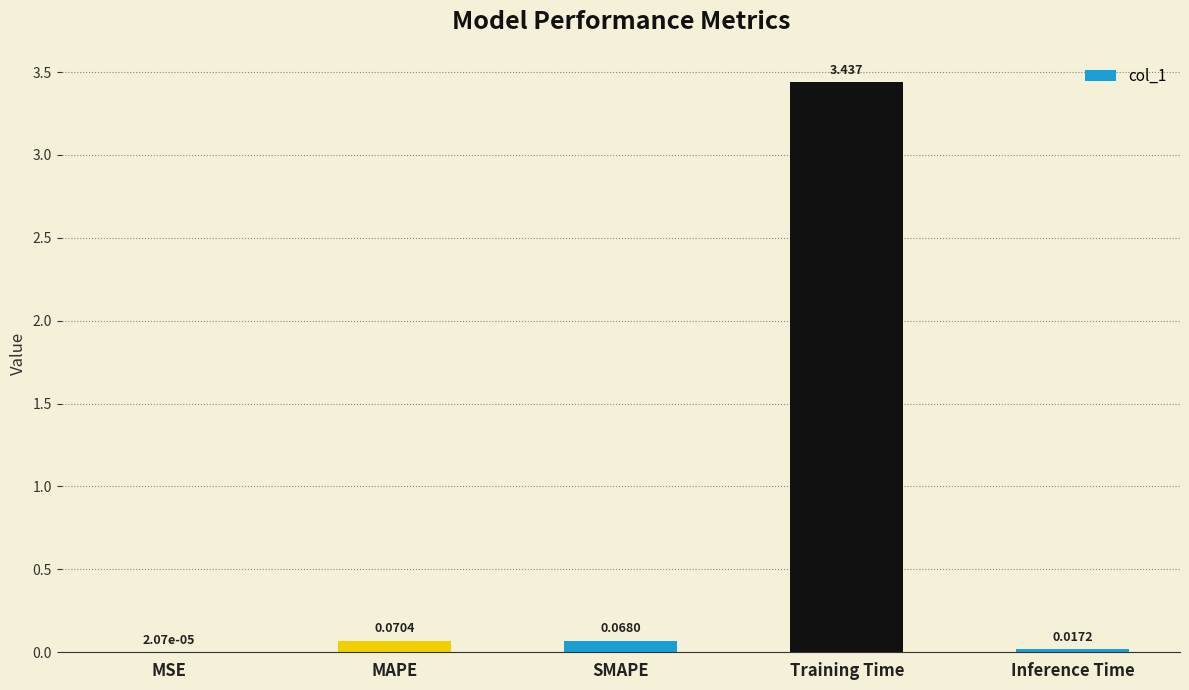

Which category has the highest value across all series?

Training Time